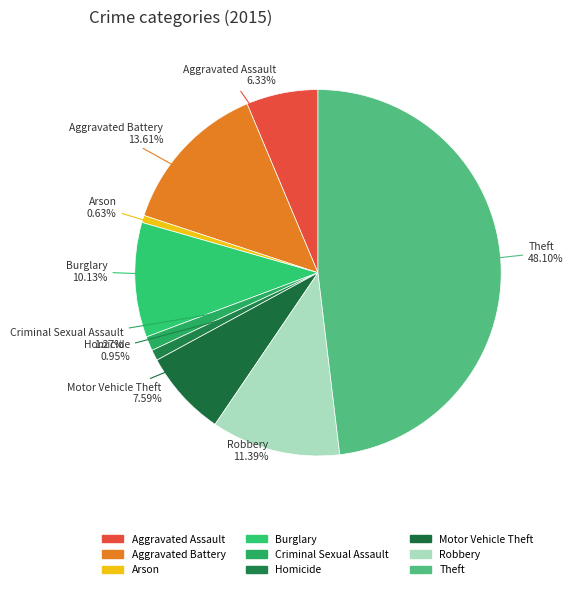

How many slices are in this pie chart?

9